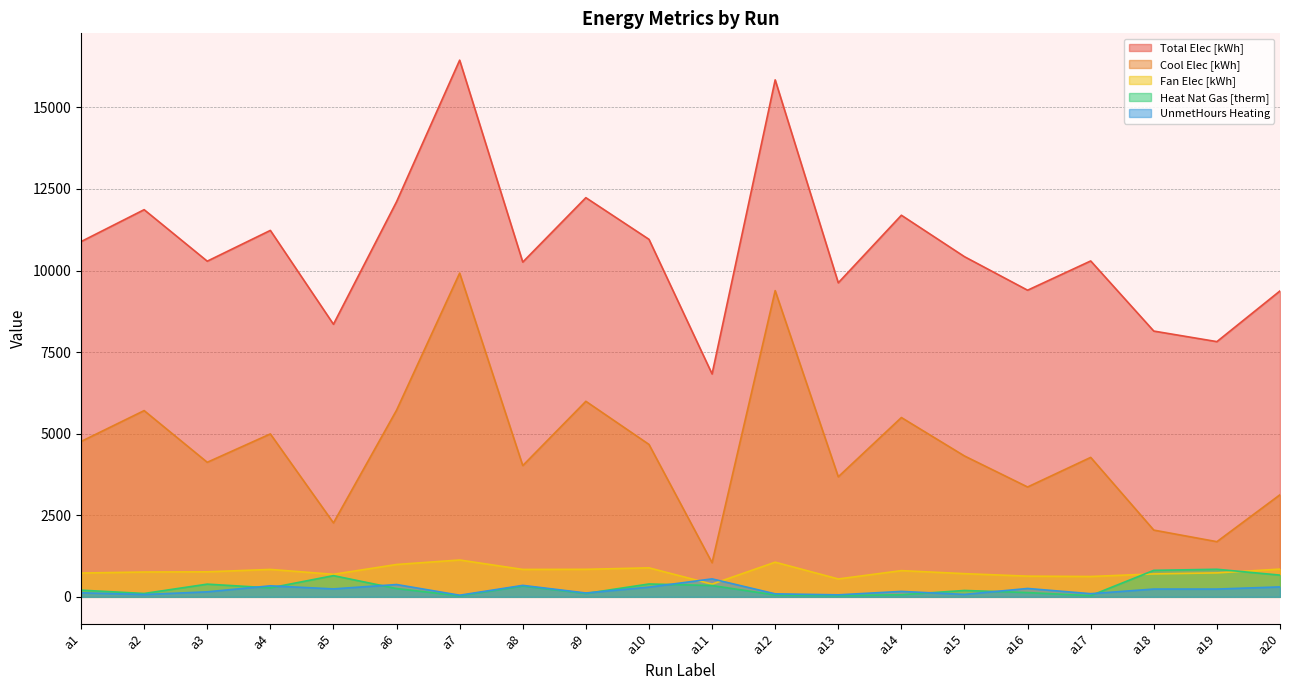

What is the smallest value displayed?

32.2